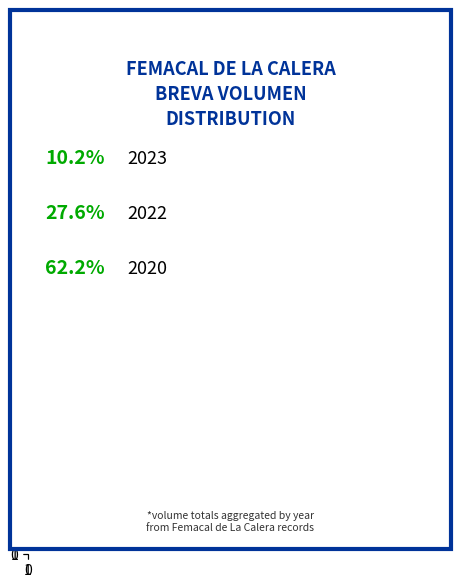

Does any single category account for the majority?

Yes